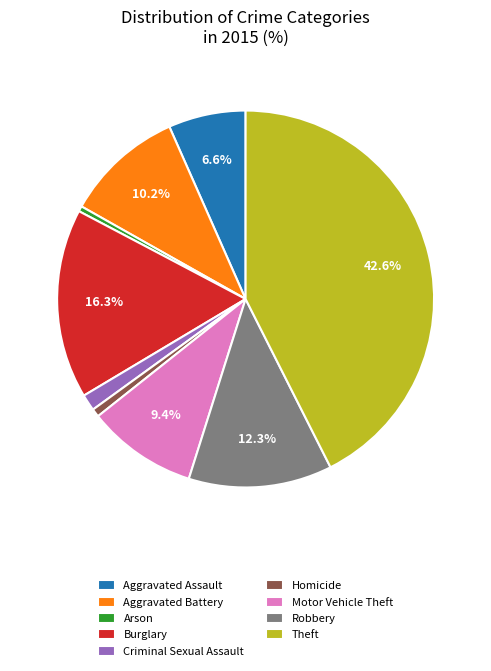

True or false: Arson accounts for 0% of the total.

True